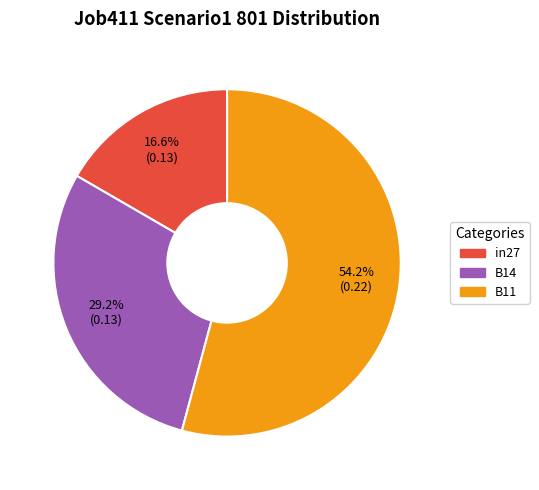

To the nearest percent, what is the average slice percentage?

33%